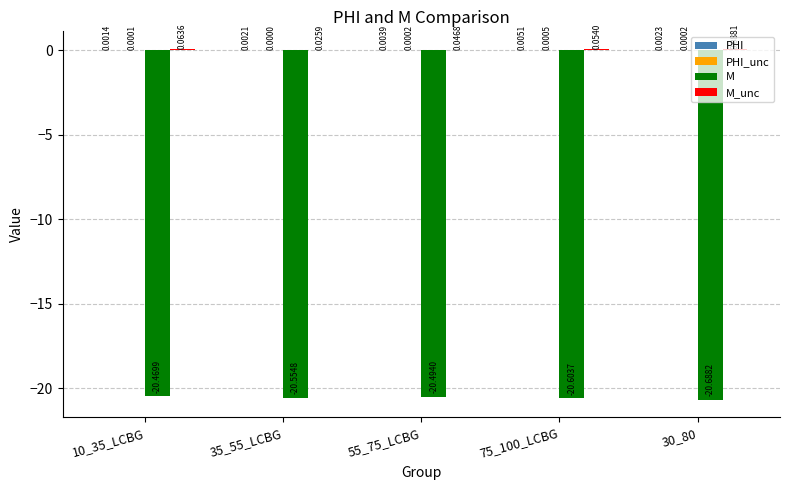

At which category is the sum across all series the highest?

10_35_LCBG